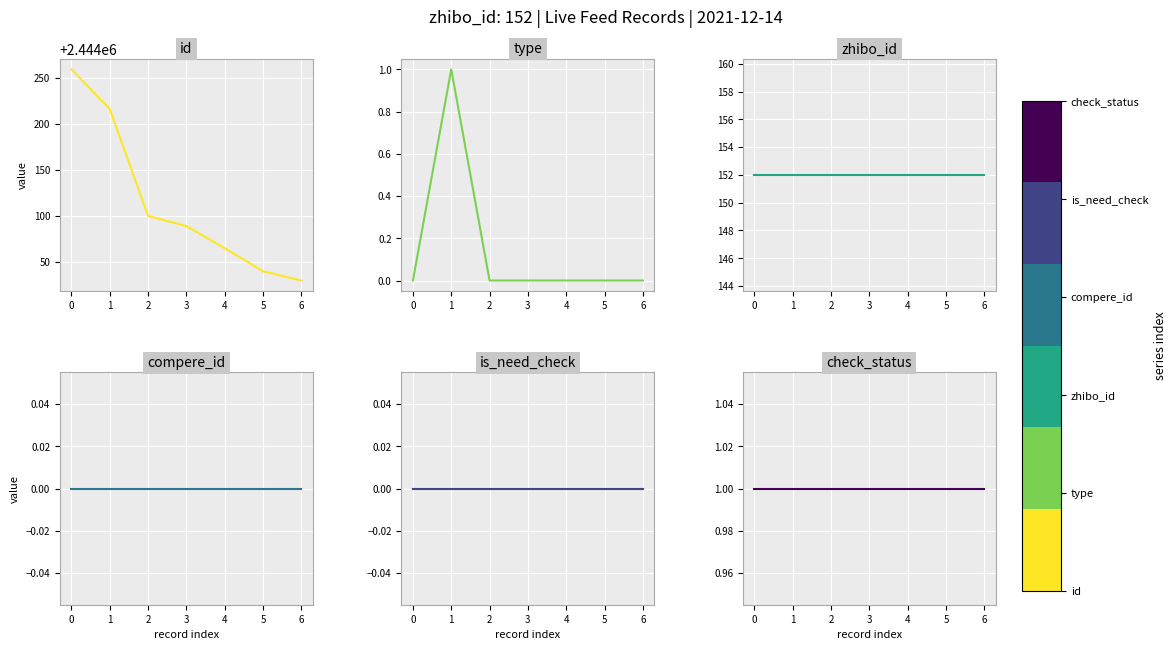

True or false: type and zhibo_id intersect in this chart.

False